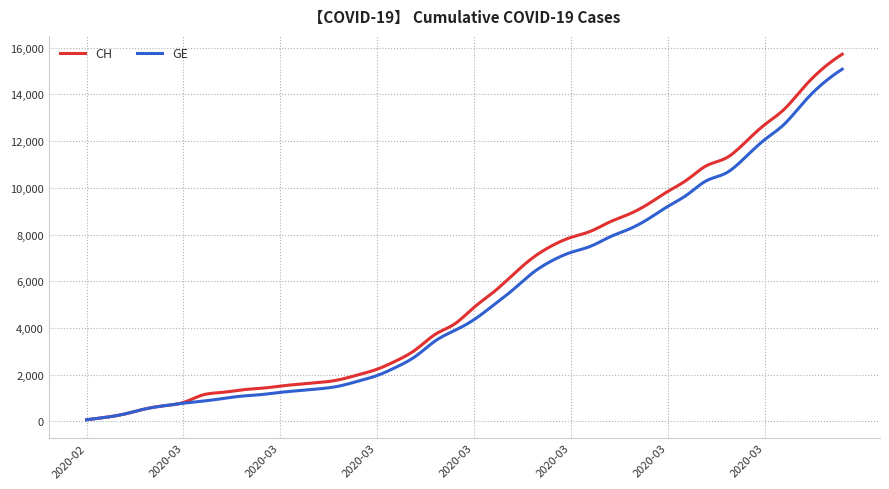

Which series has the widest spread of values?

CH